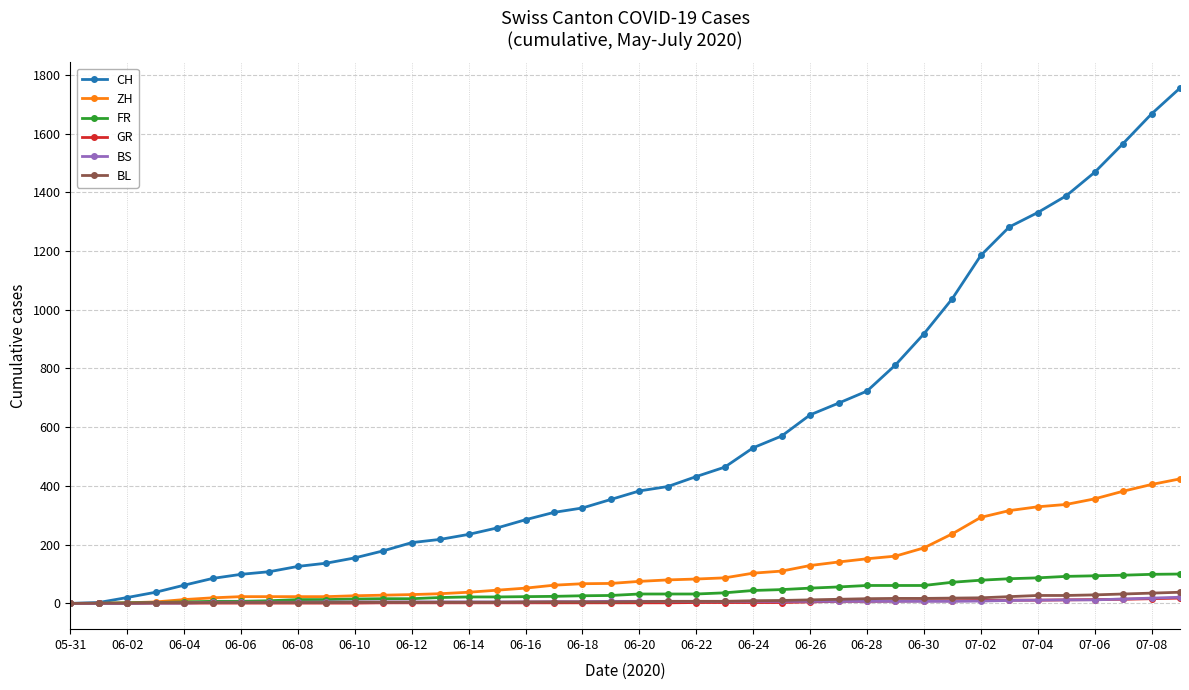

What is the maximum value for FR?

100